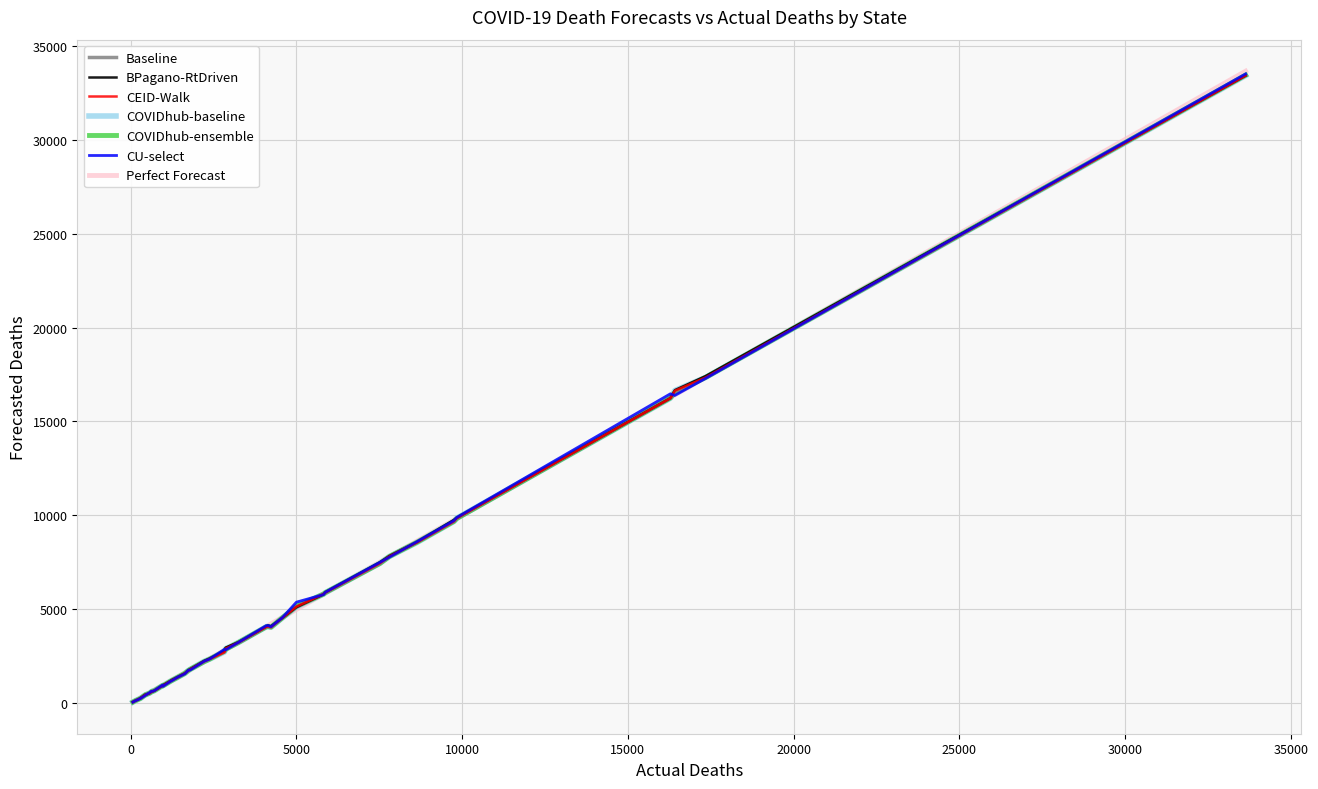

Which series has the widest spread of values?

Perfect Forecast